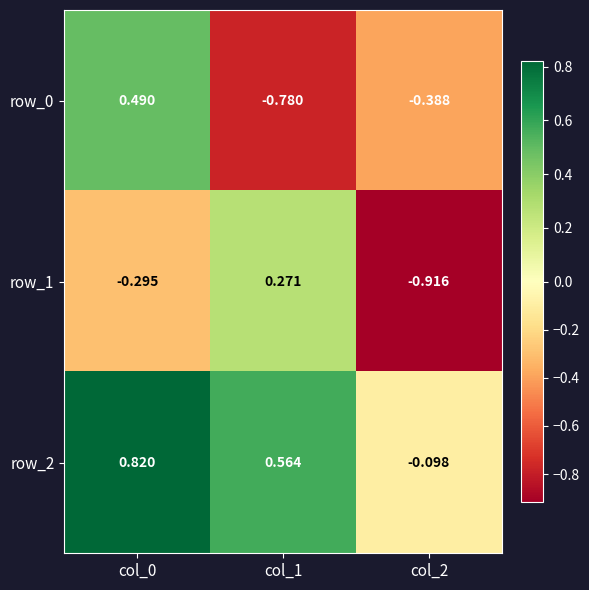

Is the value of row_0 at col_1 greater than the value of row_1 at col_2?

Yes